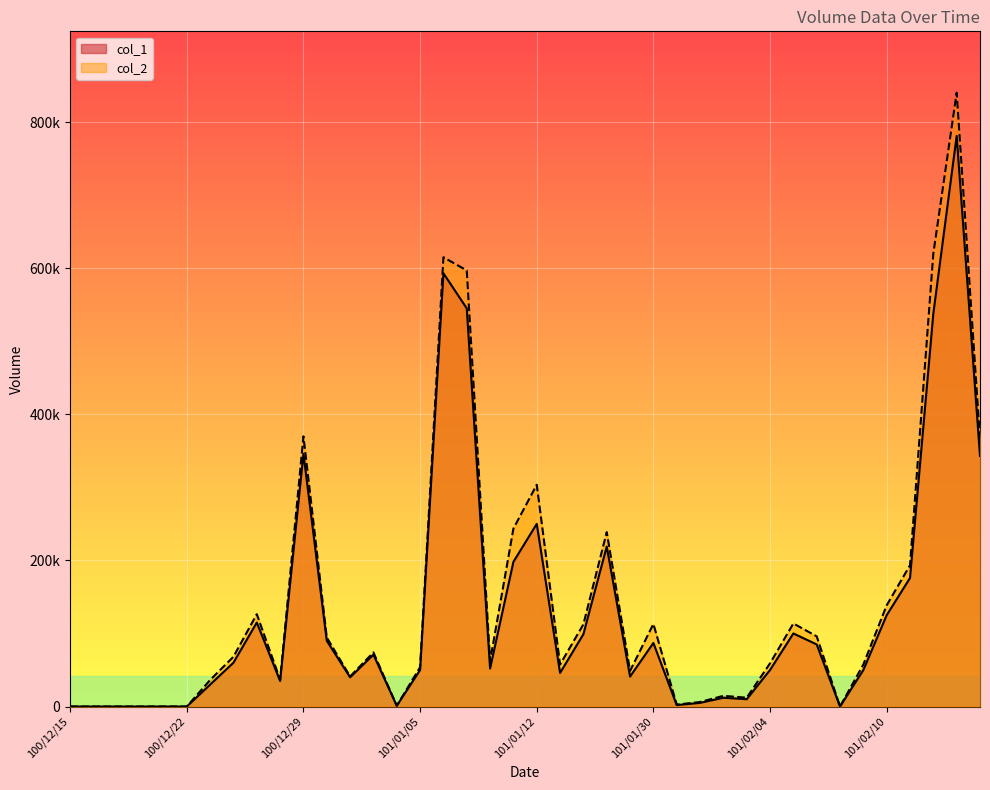

At which category does col_1 reach its first local valley?

100/12/28